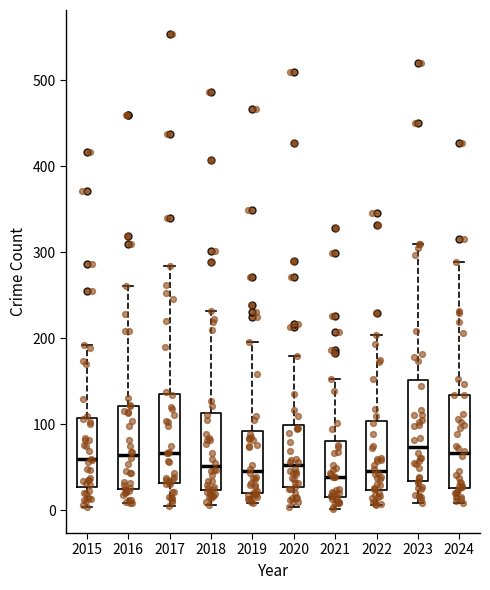

Which box is the tallest, from its lower edge to its upper edge?

2023